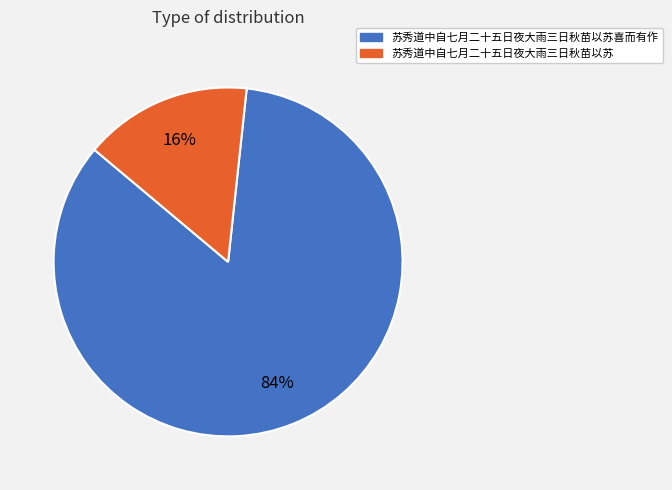

Does any single category account for the majority?

Yes